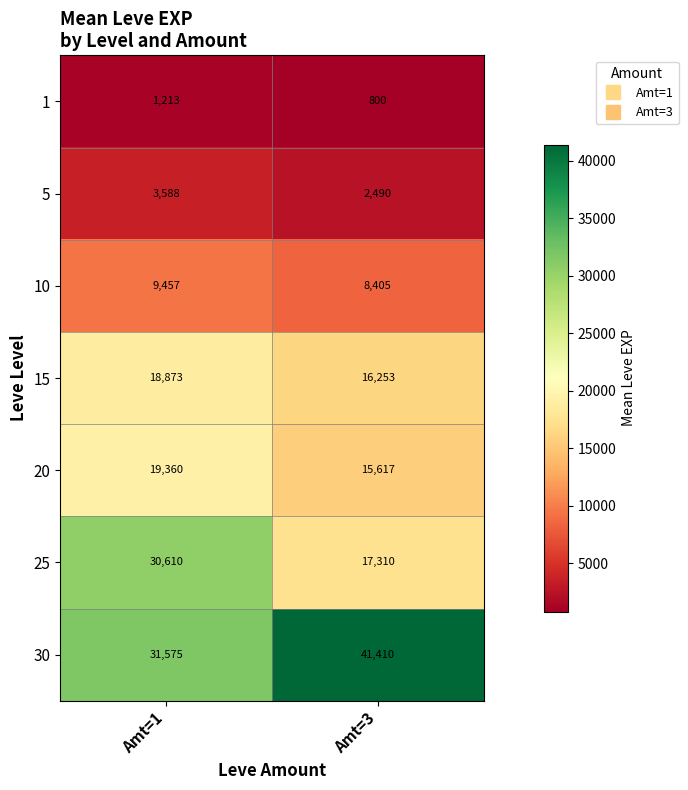

Is it true that 20 equals 15617 at Amt=3?

True